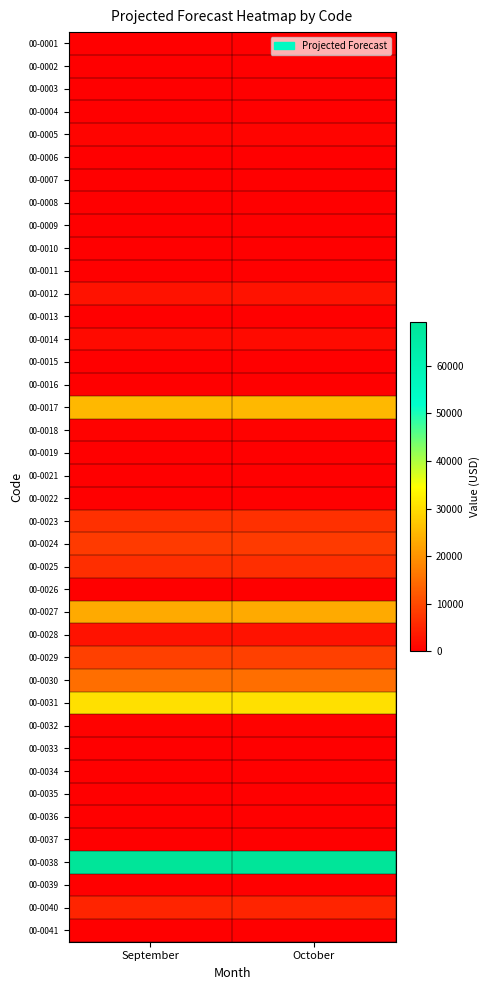

At which category is the sum across all series the highest?

September